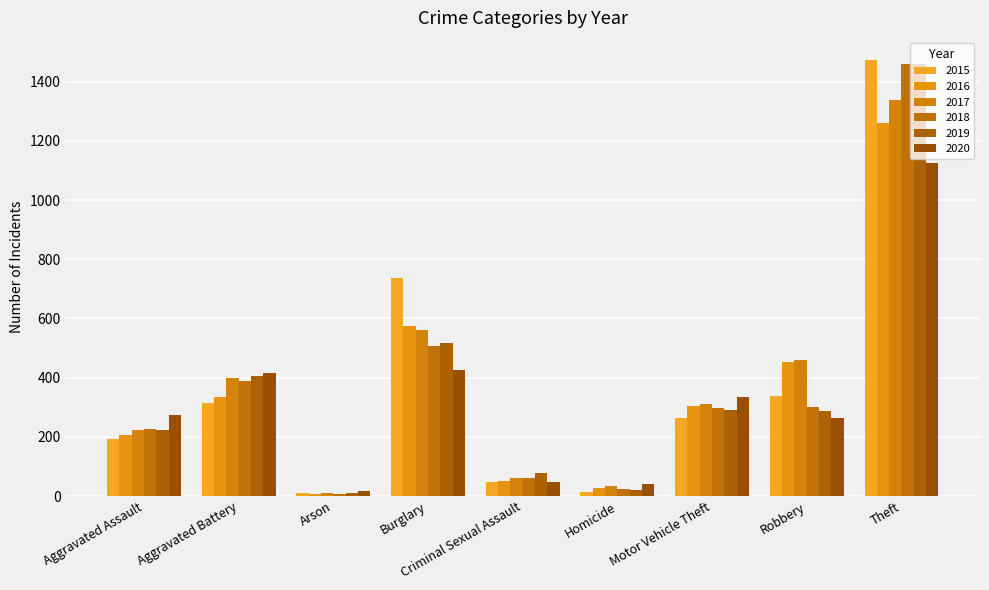

Rank the categories by 2018 value from lowest to highest.

Arson, Homicide, Criminal Sexual Assault, Aggravated Assault, Motor Vehicle Theft, Robbery, Aggravated Battery, Burglary, Theft